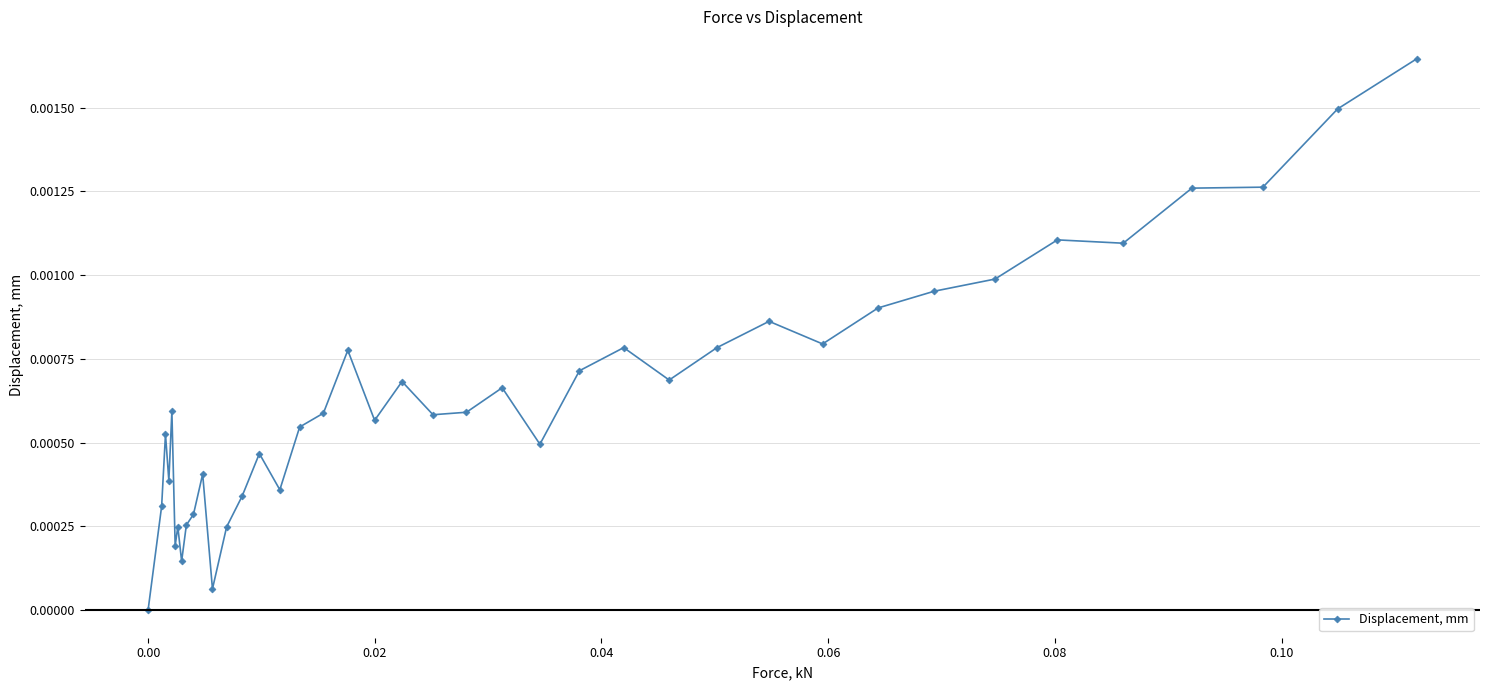

True or false: the data has more than 0 interior local peaks.

True